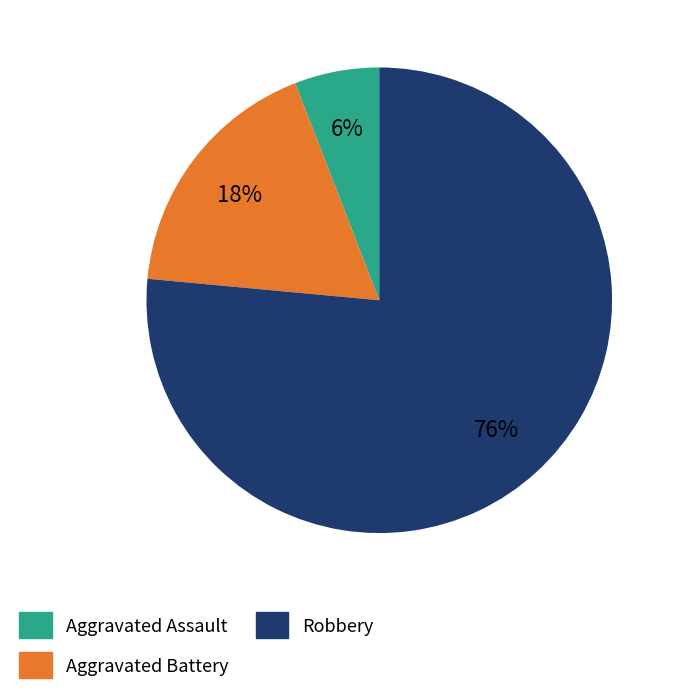

Is the sum of Robbery and Aggravated Battery greater than half?

Yes